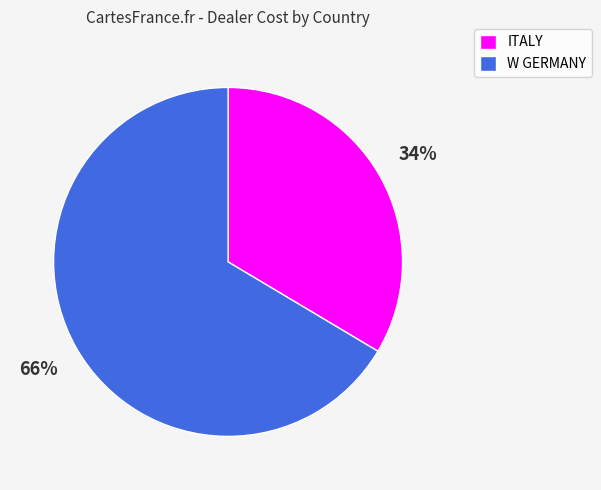

Combined, do W GERMANY and ITALY account for over 50%?

Yes